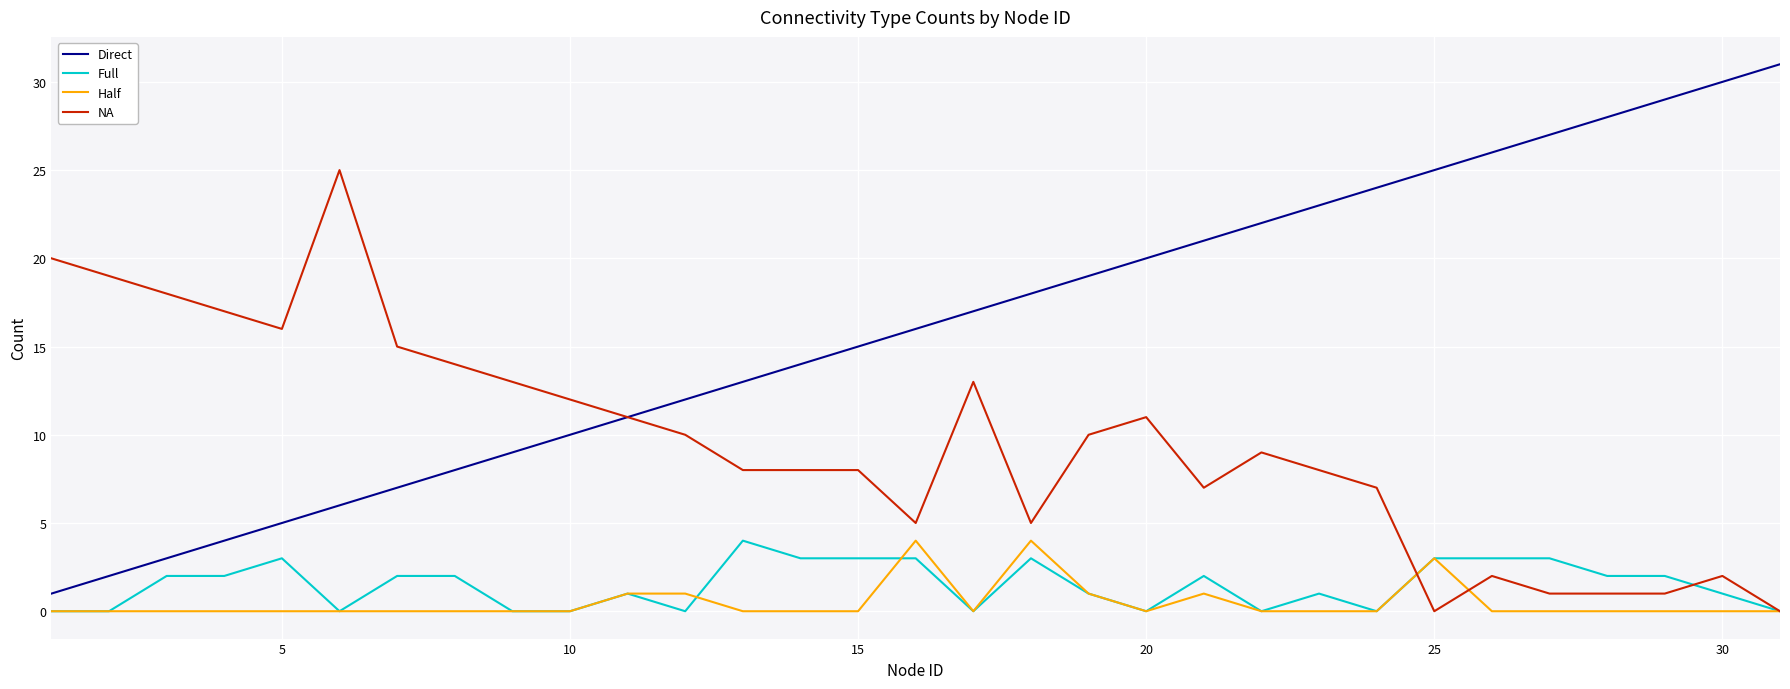

True or false: Full and Direct intersect in this chart.

False